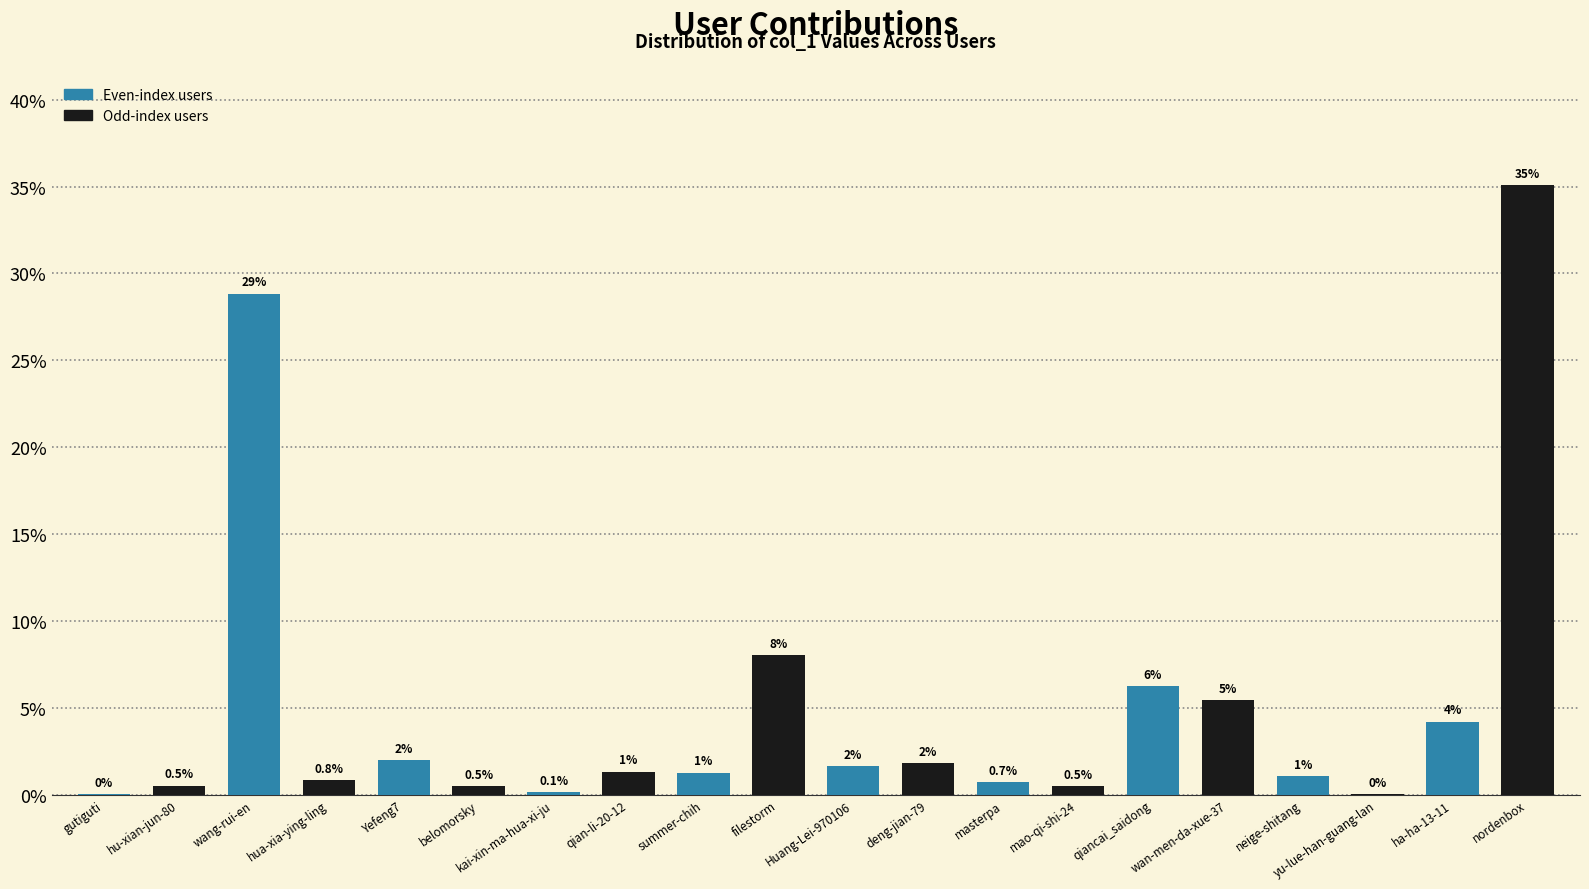

Which category has the highest value across all series?

nordenbox